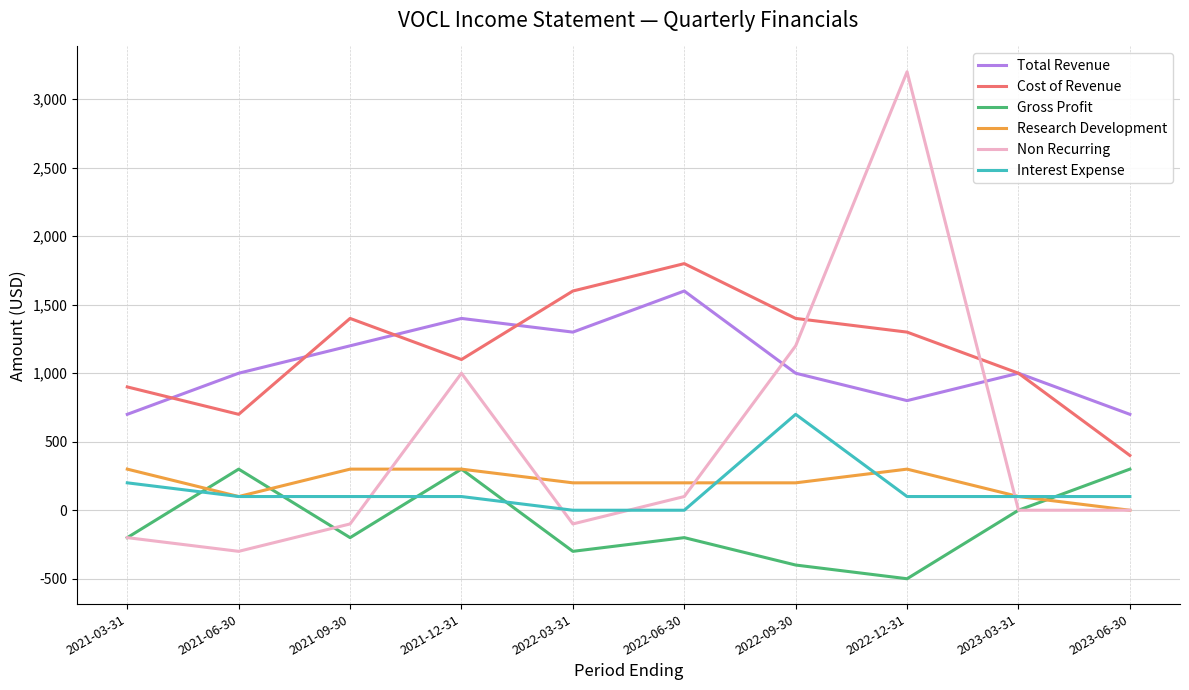

True or false: Cost of Revenue and Gross Profit intersect in this chart.

False